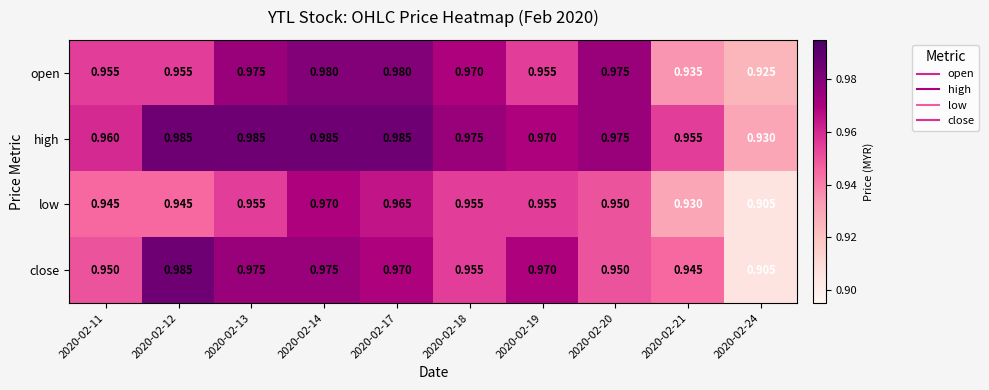

Between 2020-02-17 and 2020-02-20, which series saw the biggest shift?

close